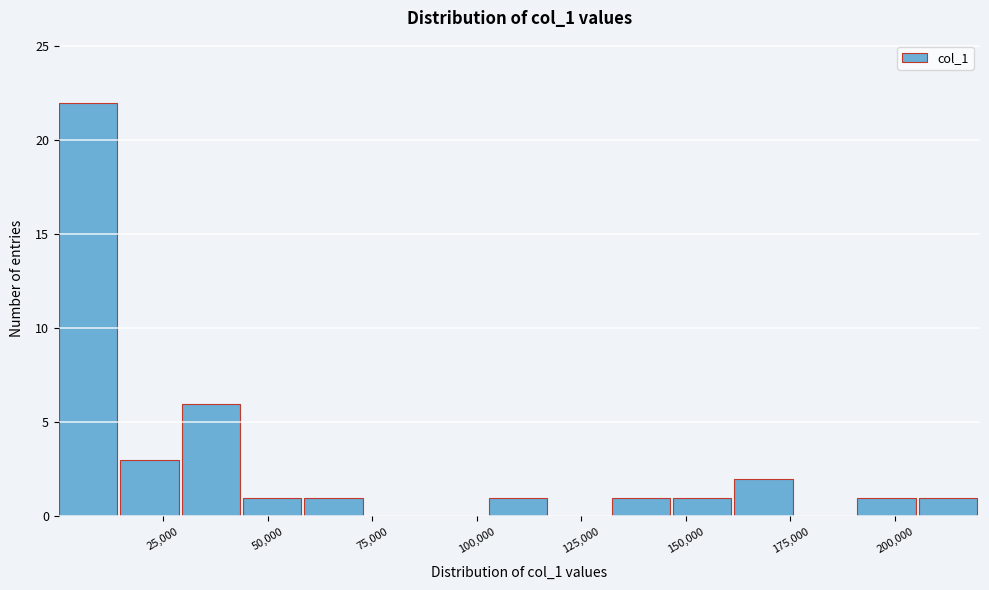

Read against the x-axis, roughly where is the centre of the tallest bar?

5000